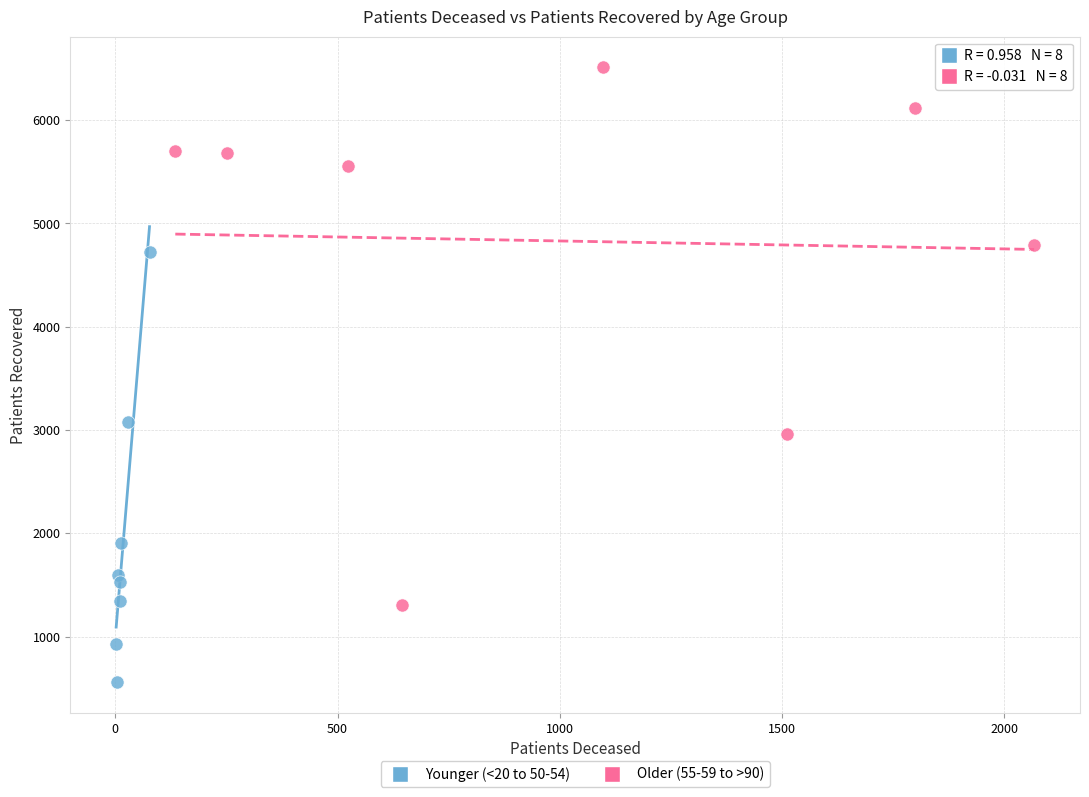

What are all the series names shown in the legend?

Younger (<20 to 50-54), Older (55-59 to >90)